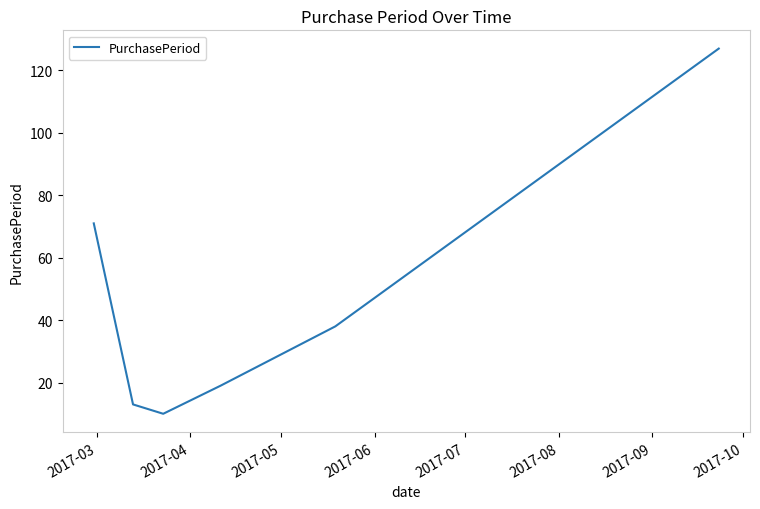

What is the difference between the maximum and minimum values?

117